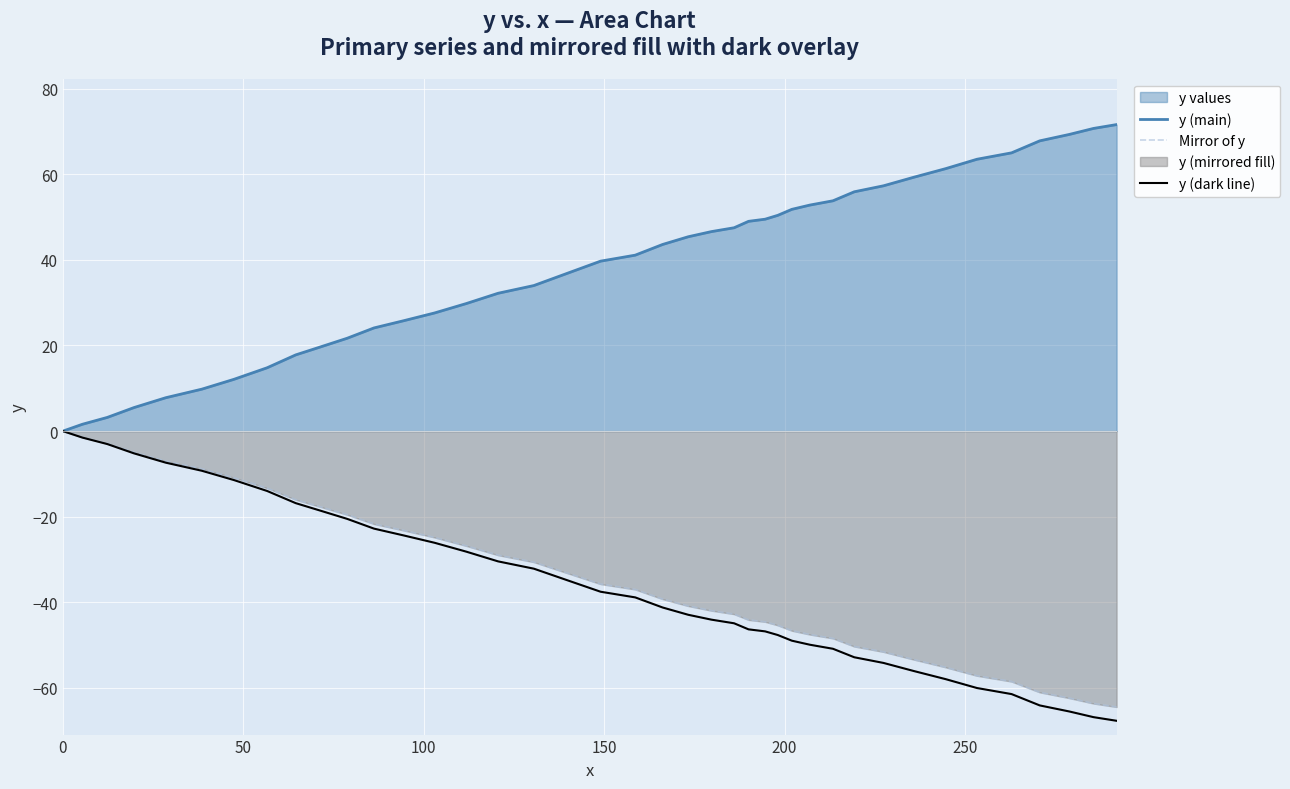

How many lines are shown in the chart?

3